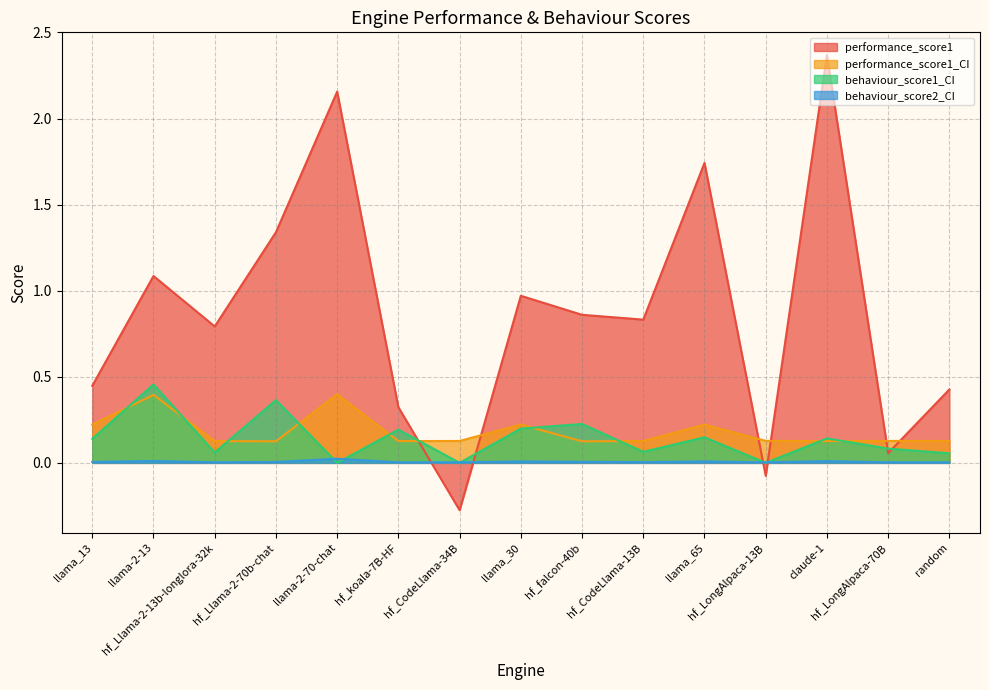

At which category does behaviour_score1_CI reach its first local peak?

llama-2-13